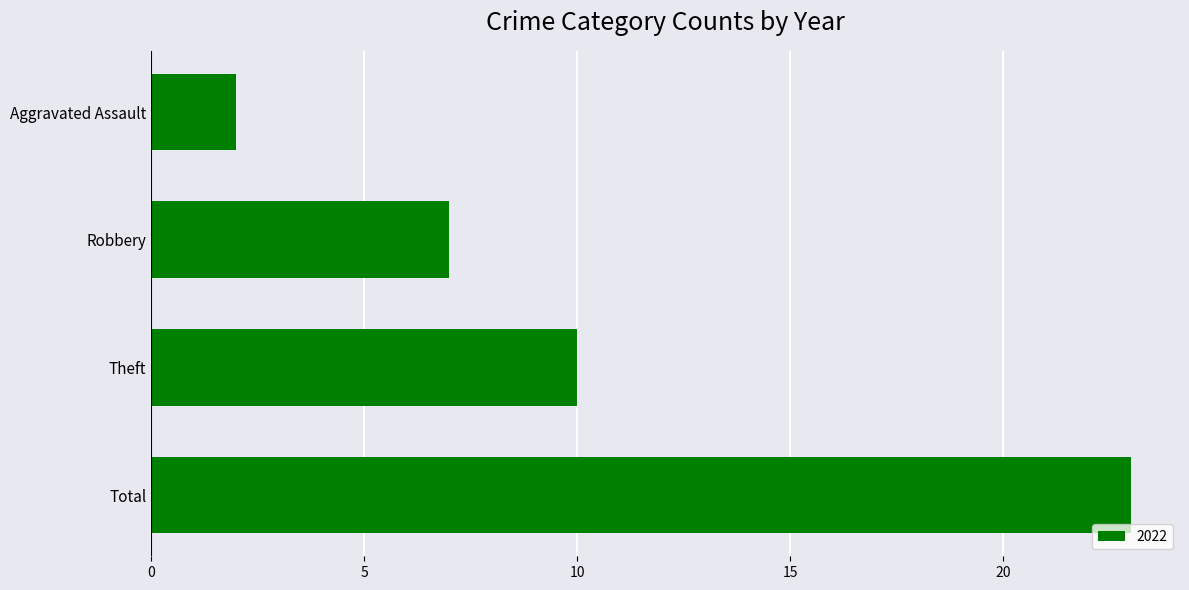

How many values are below 10?

2